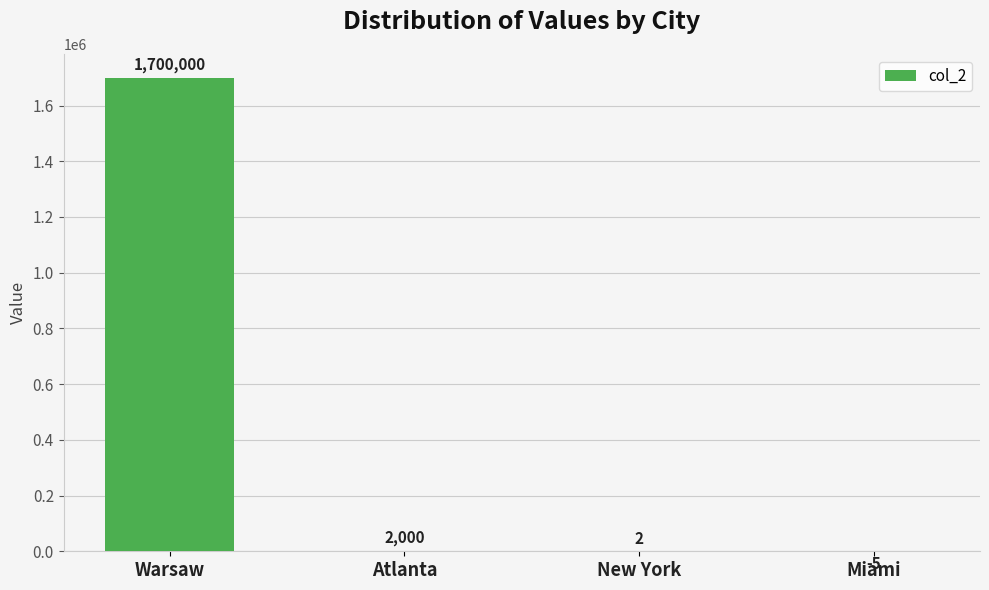

At which label does the data first exceed 2000?

Warsaw